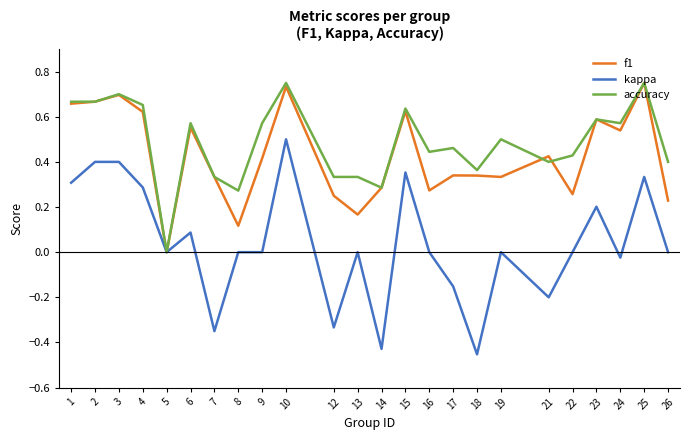

Count the number of categories in the chart.

24